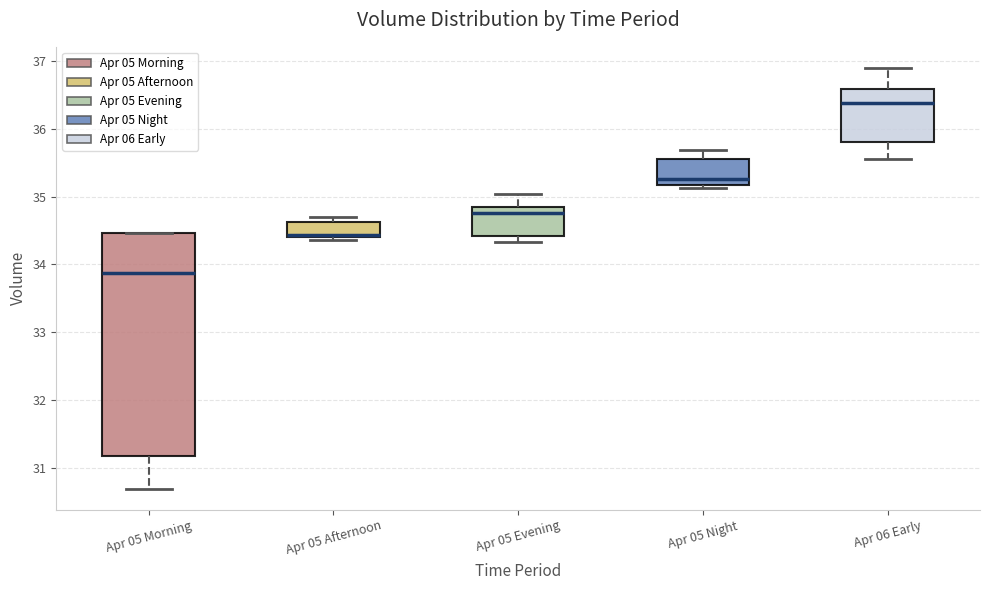

Reading left to right, read every box against the y-axis: the position of its median line, the range the box covers, and the ends of its whiskers. The values are not printed on the chart, so give them approximately, as read against the axis.

Apr 05 Morning: median 33.9, box 31.2 to 34.5, whiskers 30.7 to 34.5
Apr 05 Afternoon: median 34.4 (drawn on the box's lower edge), box 34.4 to 34.6, whiskers 34.4 (just below the box's lower edge) to 34.7
Apr 05 Evening: median 34.8, box 34.4 to 34.9, whiskers 34.3 to 35.0
Apr 05 Night: median 35.3, box 35.2 to 35.5, whiskers 35.1 to 35.7
Apr 06 Early: median 36.4, box 35.8 to 36.6, whiskers 35.6 to 36.9